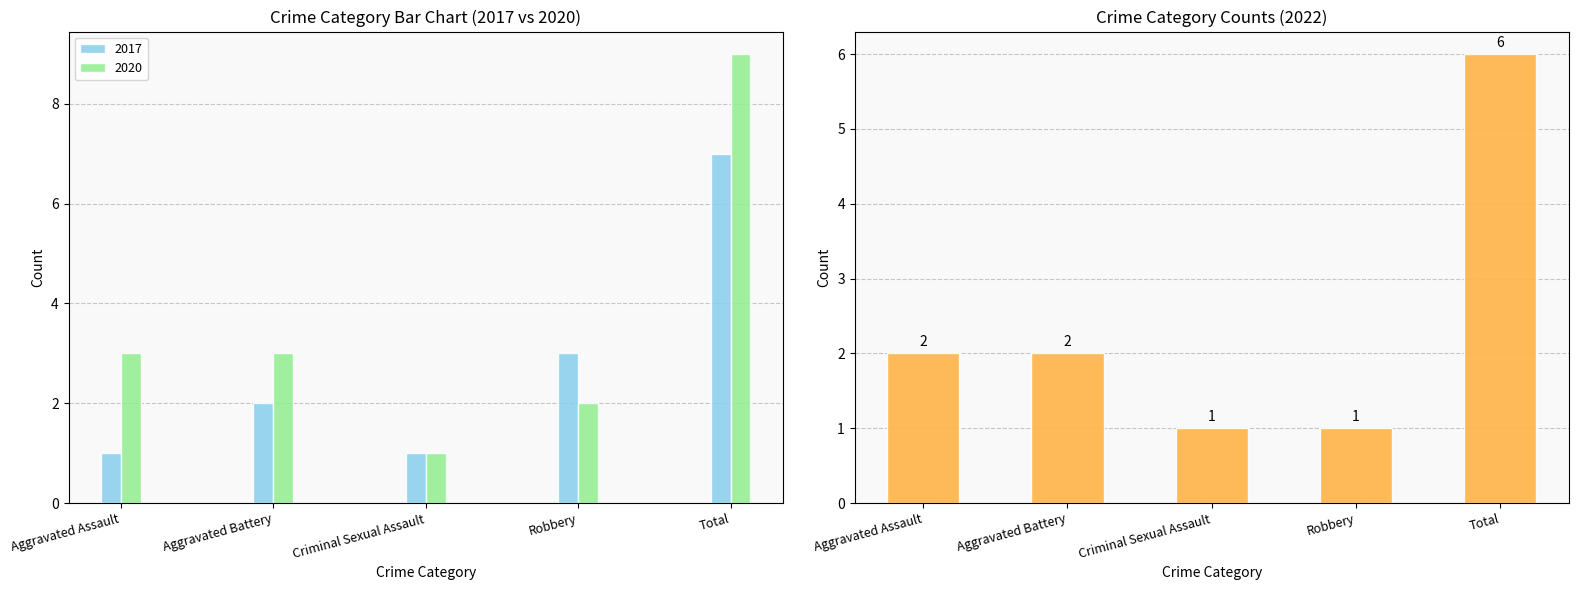

Which label corresponds to the largest value in the chart?

Total